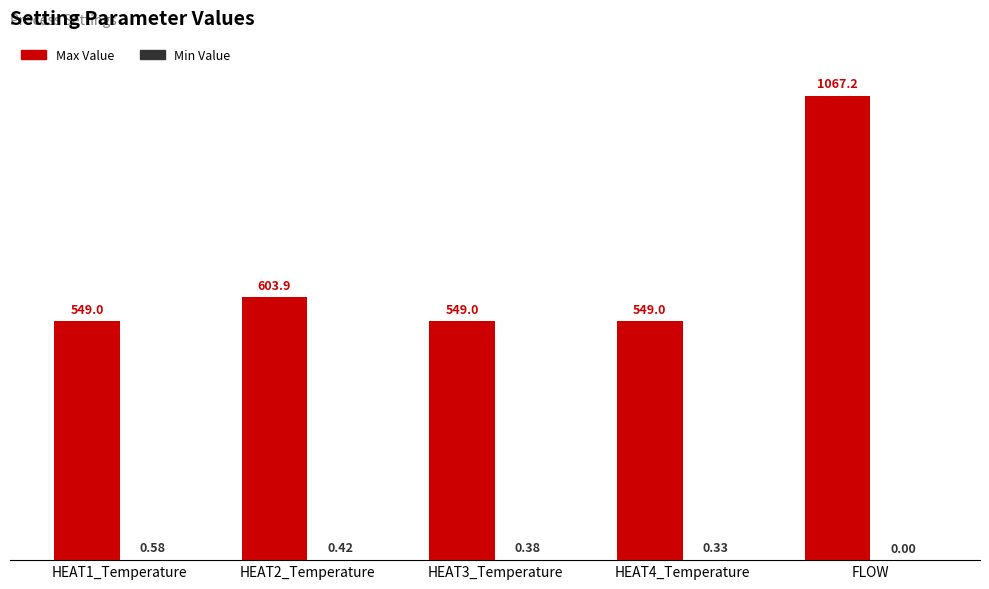

At which category is the sum across all series the highest?

FLOW